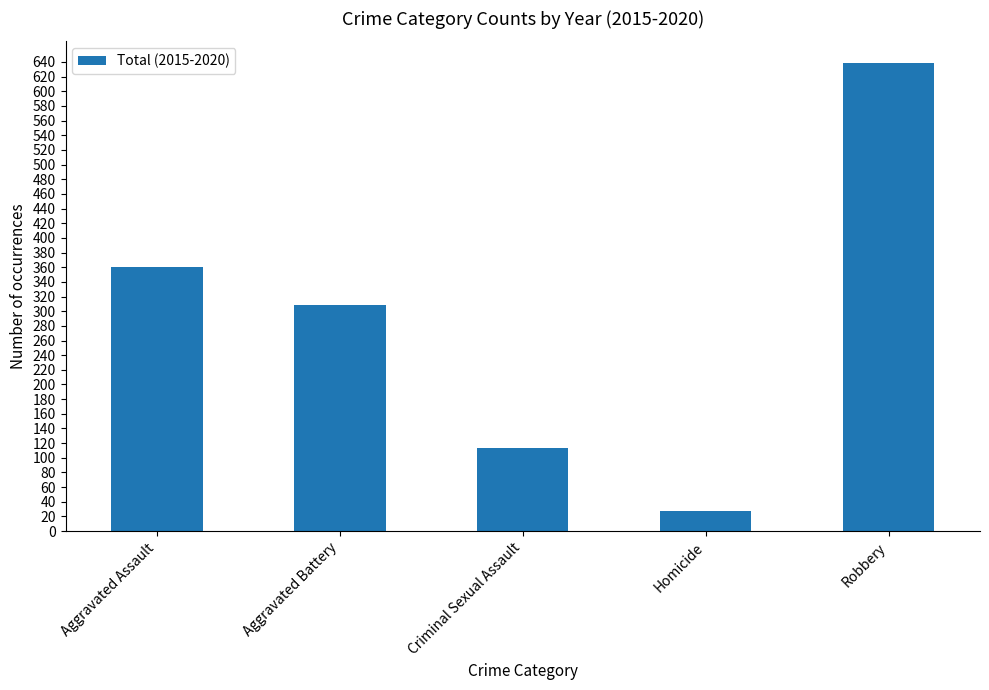

What is the difference between the second highest and minimum values?

332